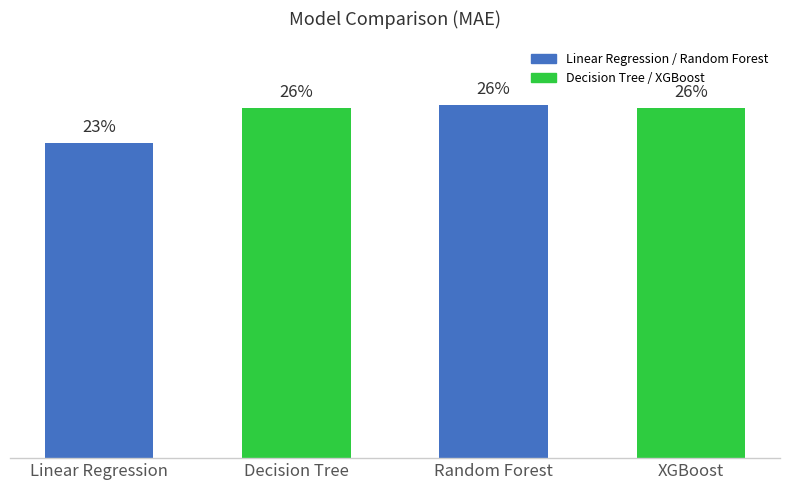

What is the ratio of the value at XGBoost to the value at Linear Regression?

1.1